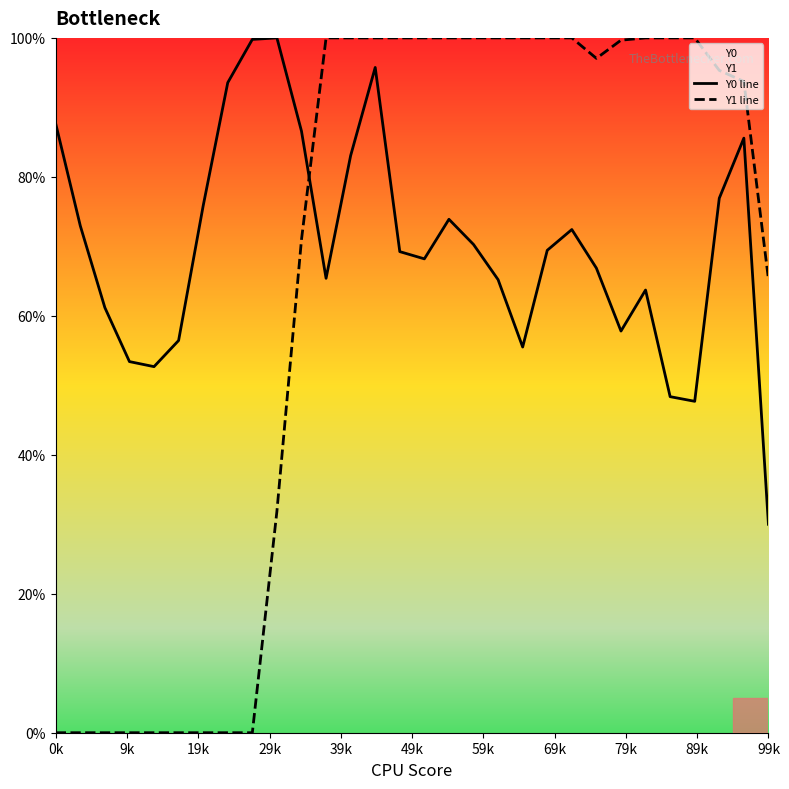

What is the average value of the Y1 line series?

65.1